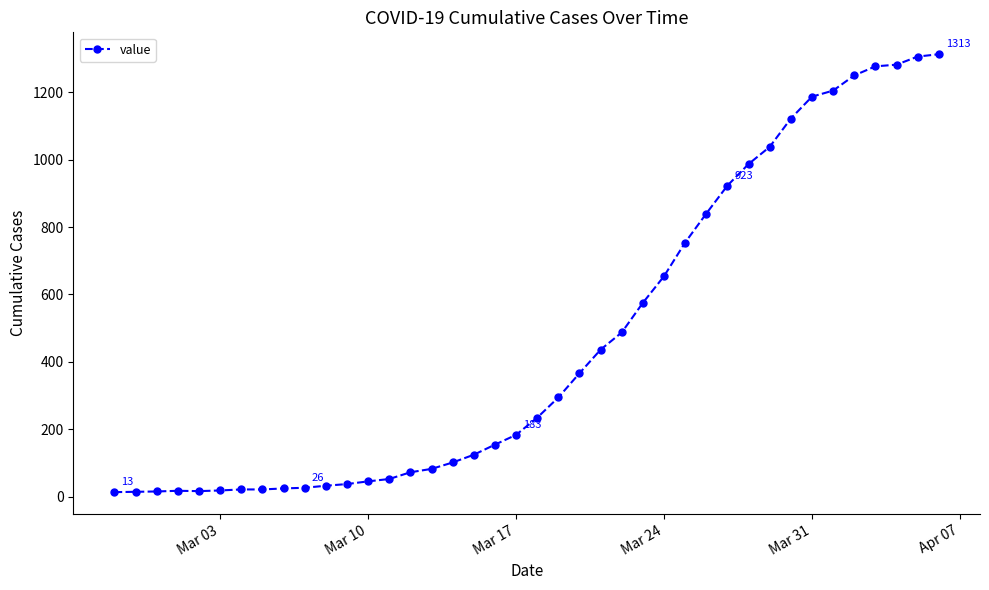

What is the average value?

465